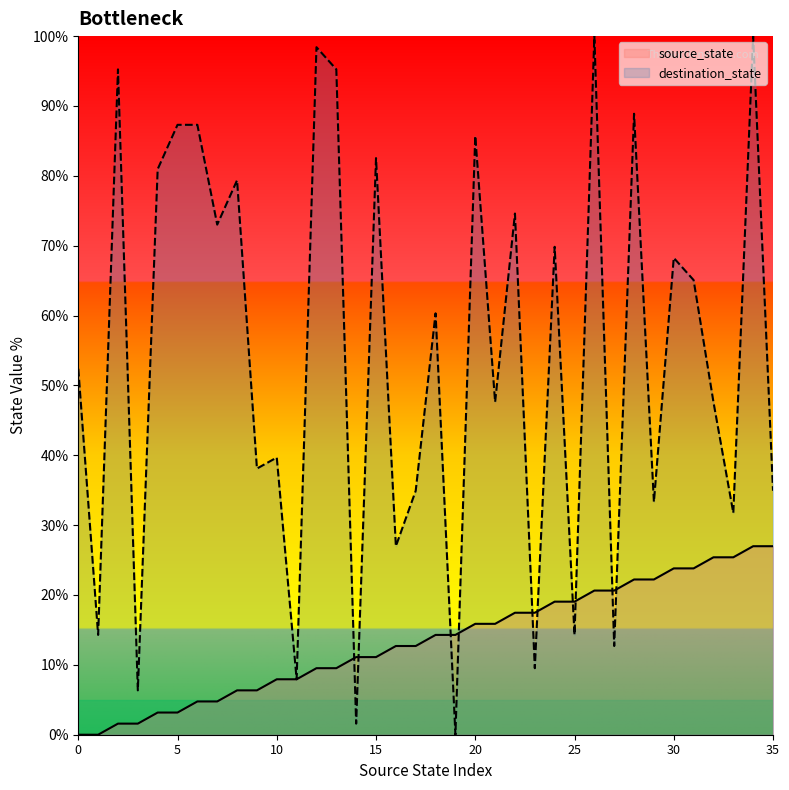

Which series has the largest total across all categories?

destination_state